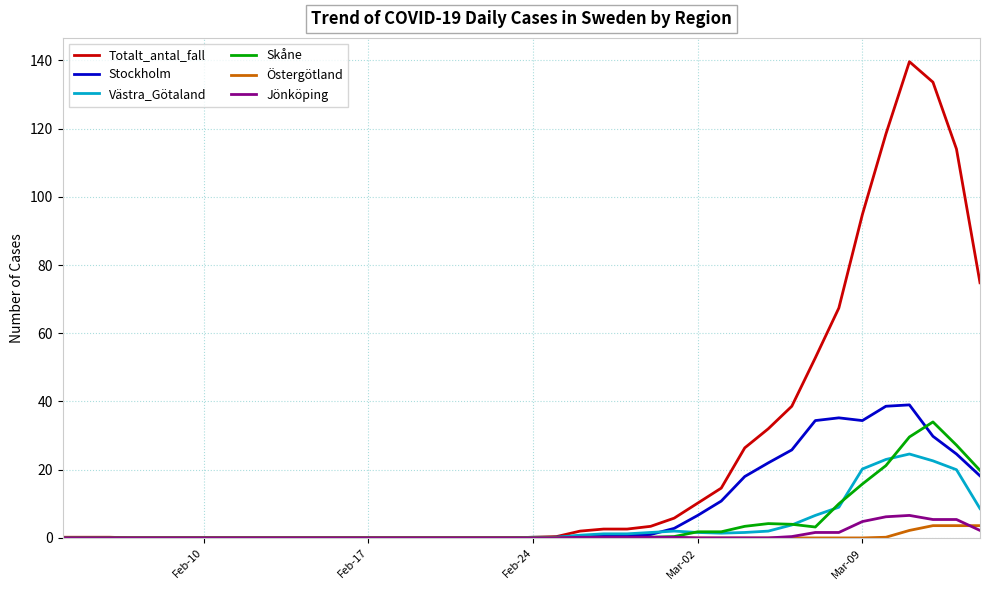

Which series has the largest total across all categories?

Totalt_antal_fall